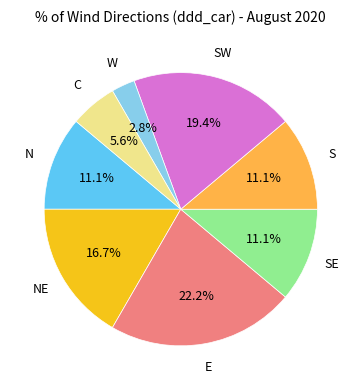

Is there a majority slice in this chart?

No